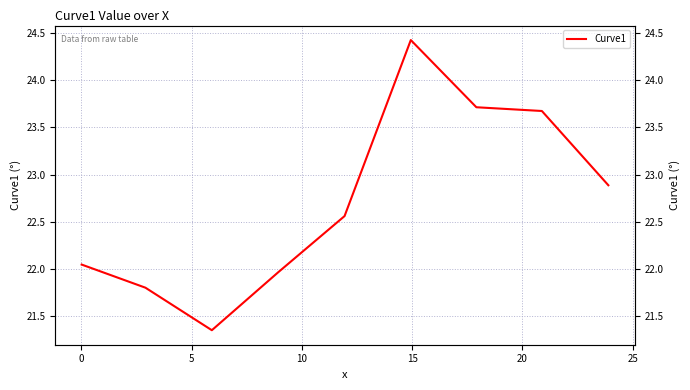

What is the difference between the maximum and second lowest values?

2.6